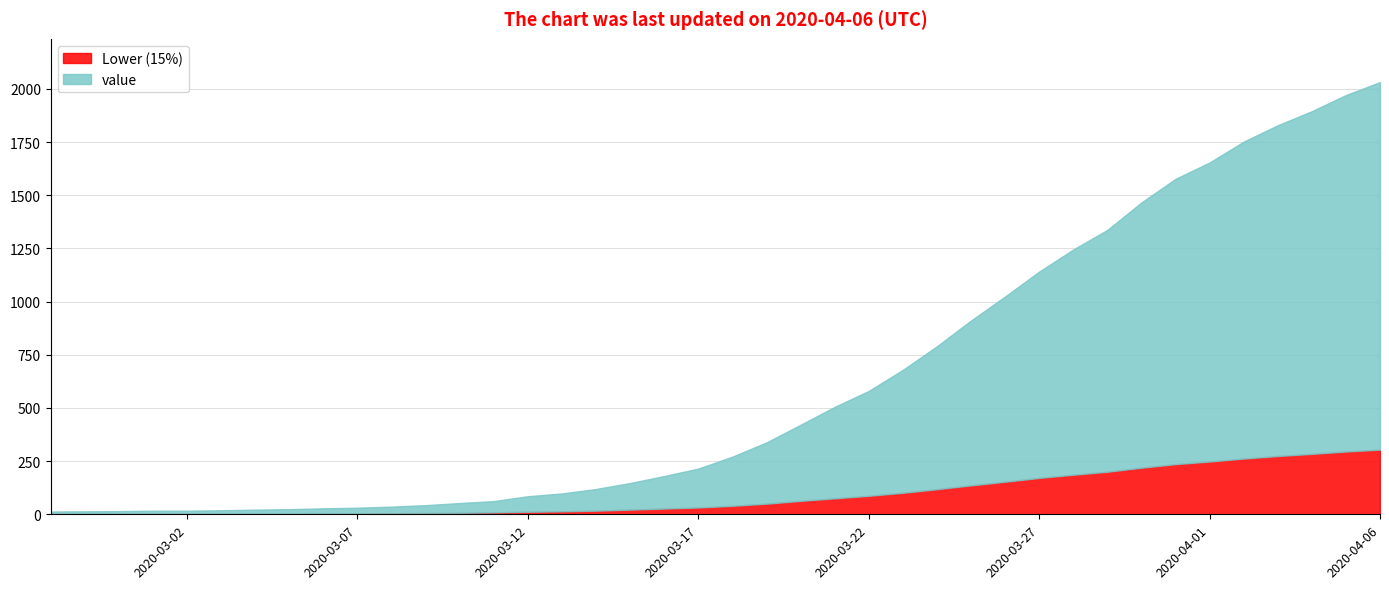

The chart shows a value of 1577 at 2020-03-31. True or false?

True